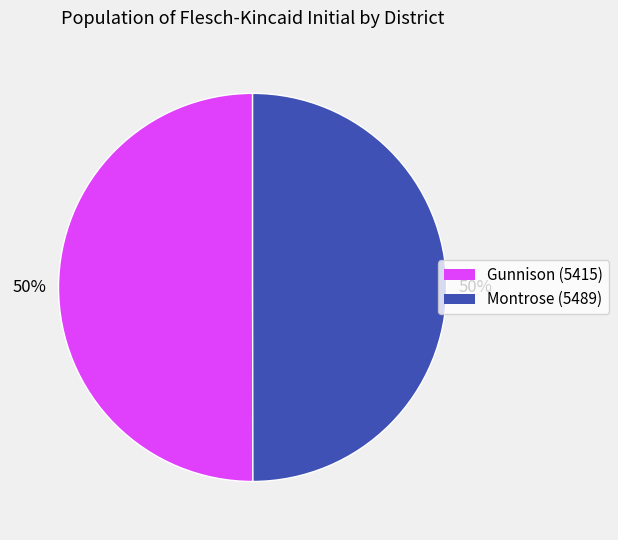

Count the number of slices in the pie.

2